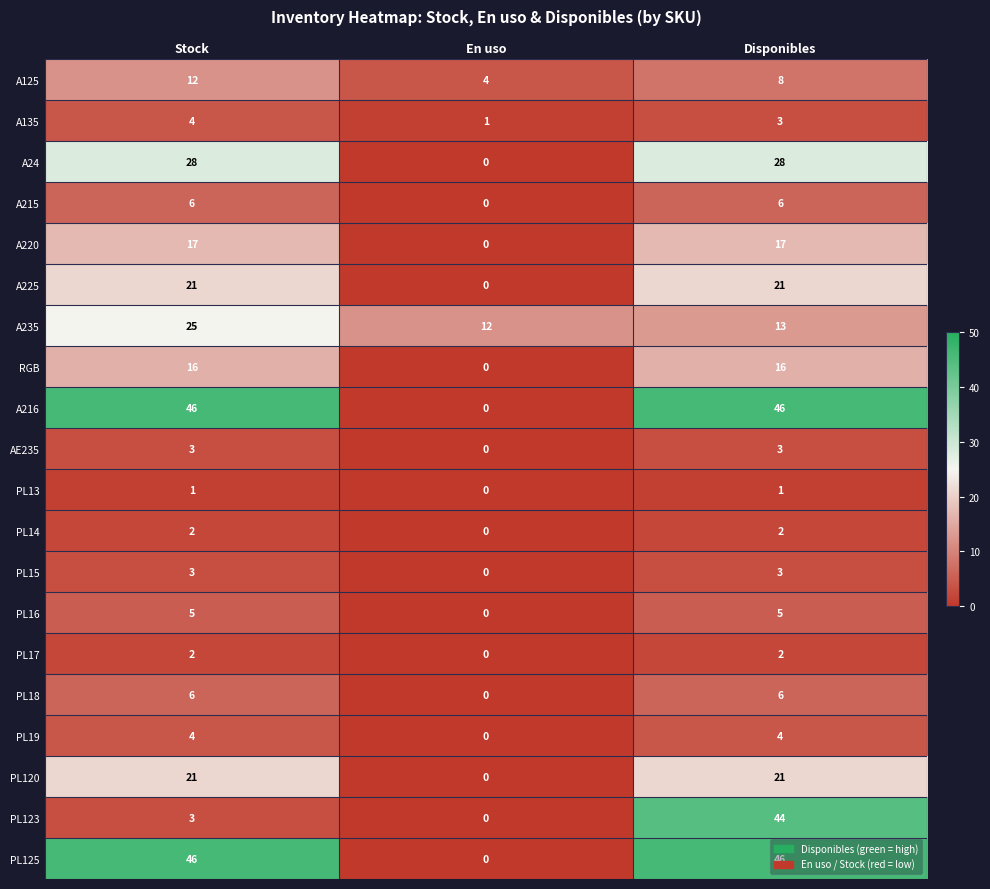

Which category has the highest value in the A125 series?

Stock